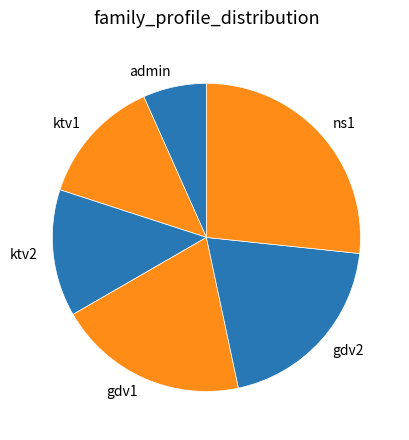

Count the number of slices in the pie.

6